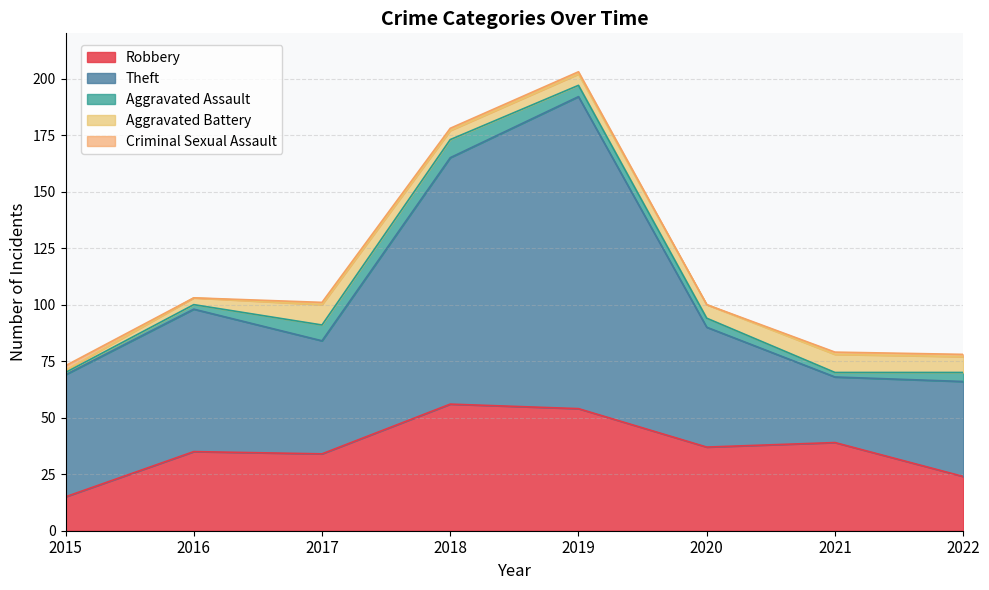

Does the chart have visible grid lines?

Yes